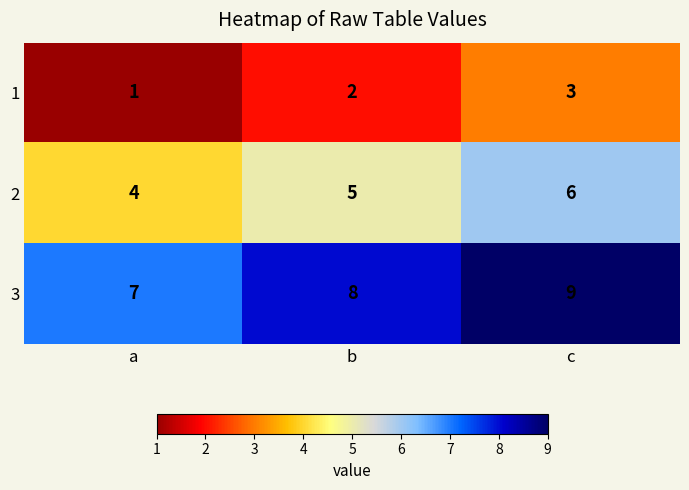

What is the average value of the 3 series?

8